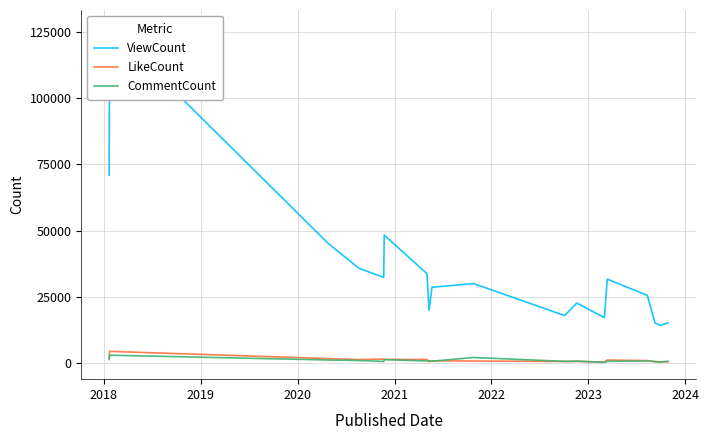

True or false: LikeCount has more than 2 interior local peaks.

True